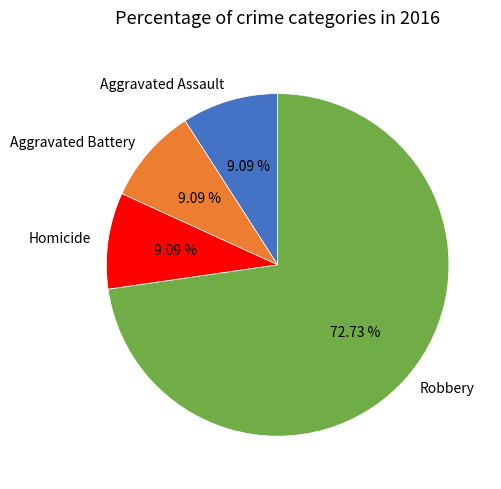

To the nearest percent, what percentage of the pie is Robbery?

73%